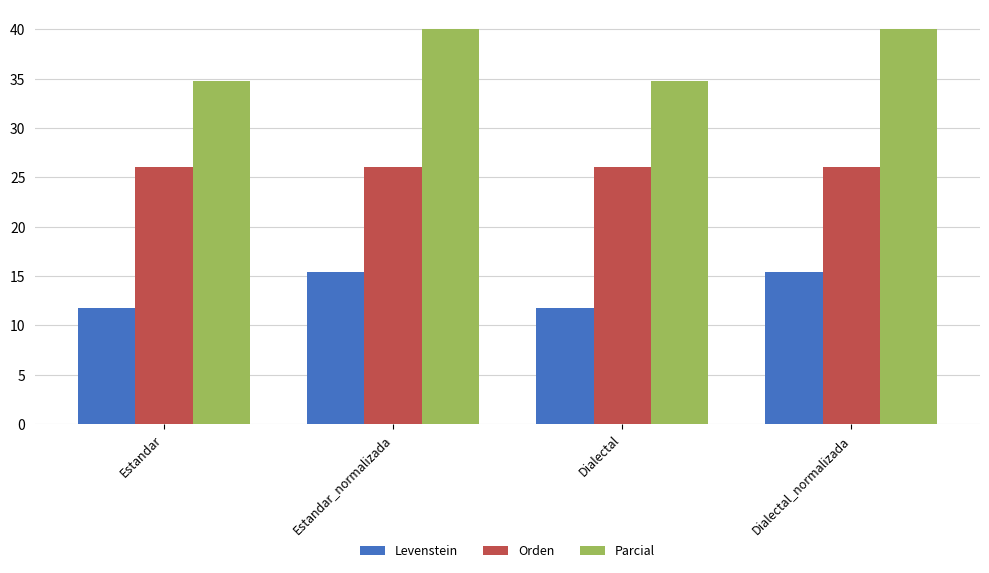

Reading left to right, what are all the values shown in this chart?

Levenstein: 11.8	15.4	11.8	15.4
Orden: 26.1	26.1	26.1	26.1
Parcial: 34.8	40.0	34.8	40.0